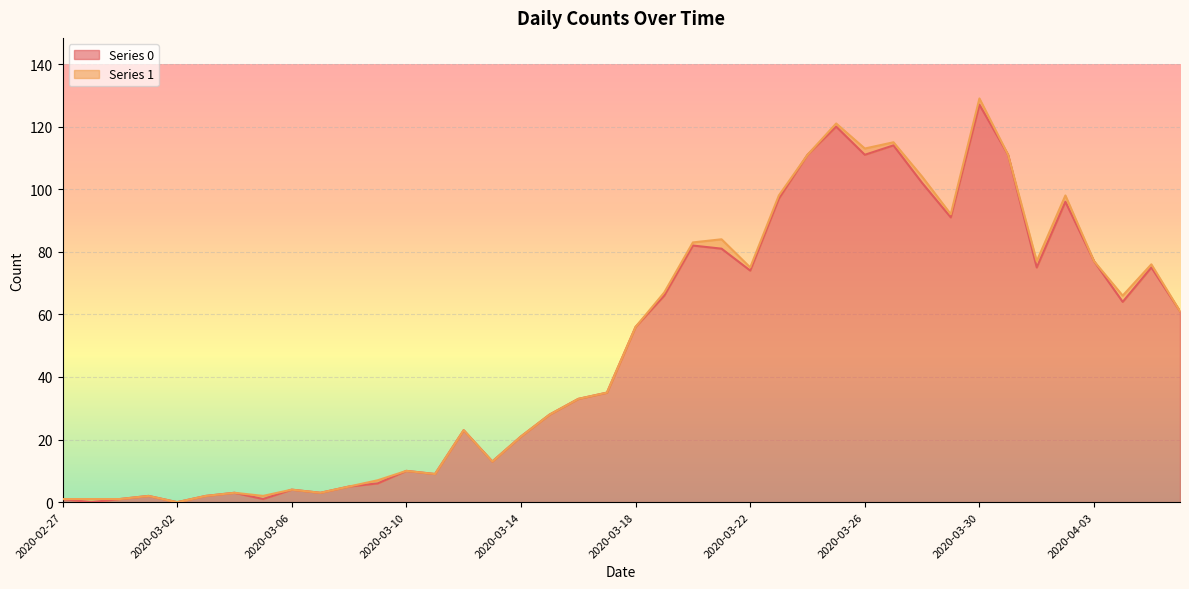

At which category is the sum across all series the highest?

2020-03-30